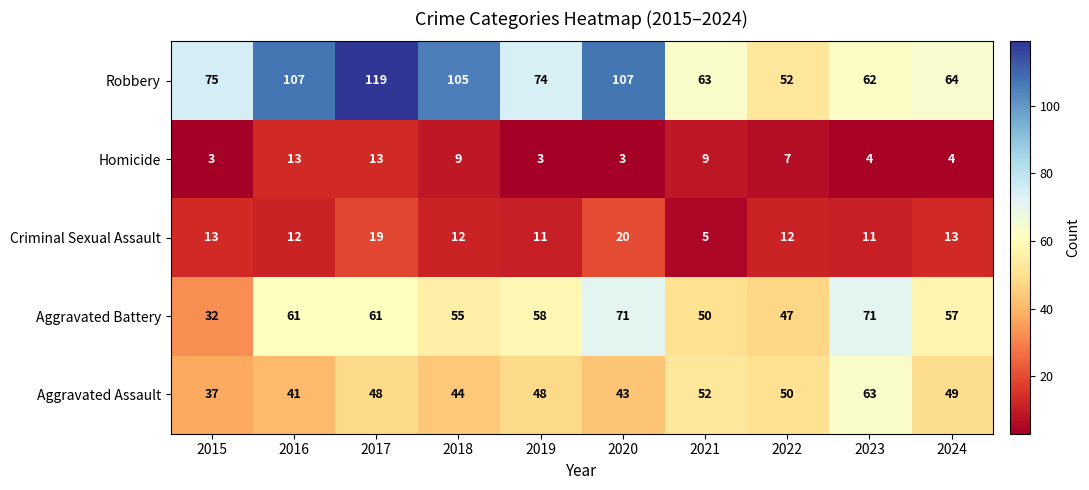

Which category has the highest value in the Aggravated Assault series?

2023